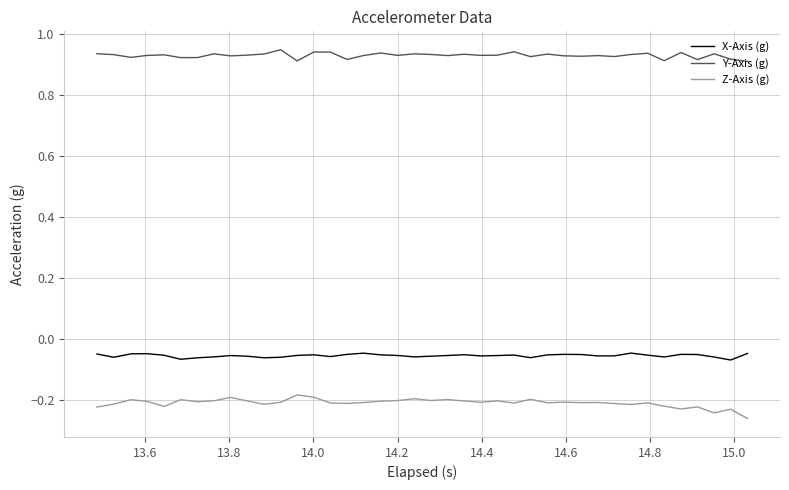

List the series in order of their peak value, highest first.

Y-Axis (g), X-Axis (g), Z-Axis (g)